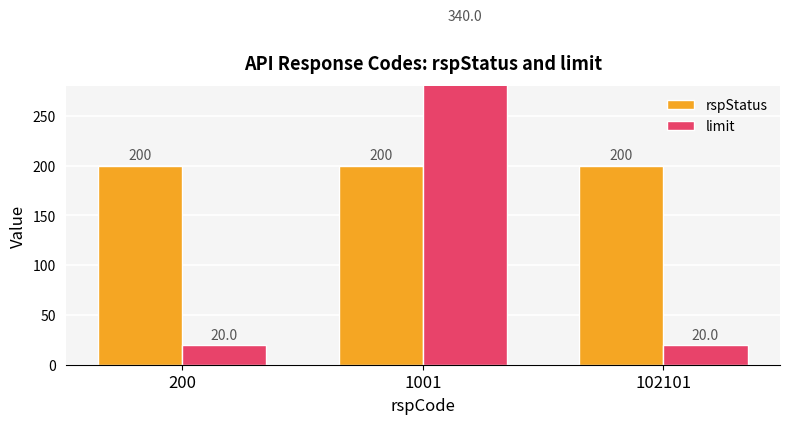

At which label does limit reach its peak?

1001